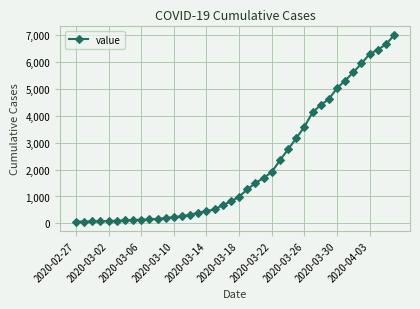

What is the maximum value shown in the chart?

7003